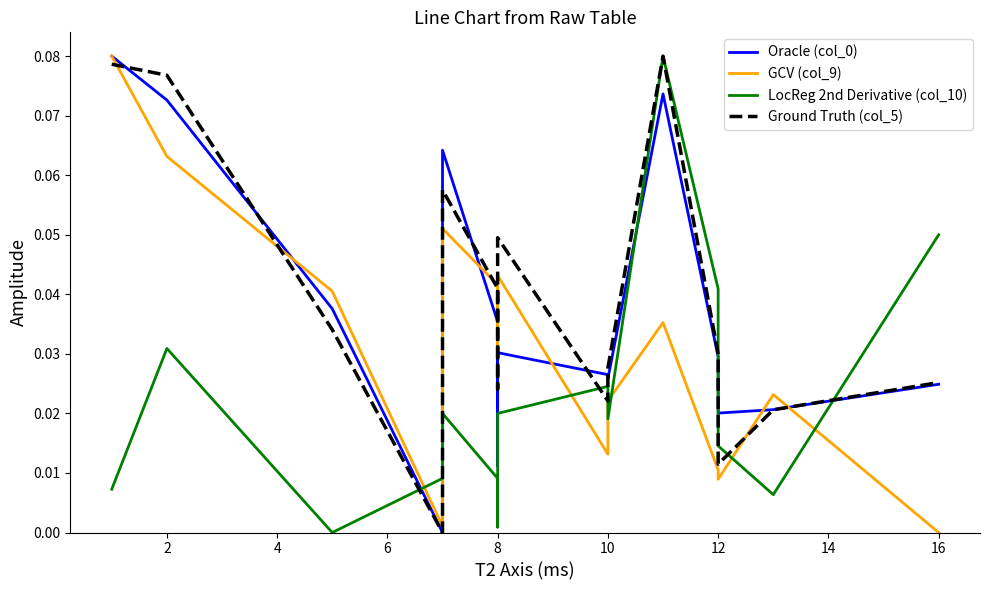

Reading left to right, extract all data points from this chart.

Oracle (col_0): 0.1	0.1	0.0	0.0	0.1	0.0	0.0	0.0	0.0	0.0	0.1	0.0	0.0	0.0	0.0
GCV (col_9): 0.1	0.1	0.0	0.0	0.1	0.0	0.0	0.0	0.0	0.0	0.0	0.0	0.0	0.0	0.0
LocReg 2nd Derivative (col_10): 0.0	0.0	0.0	0.0	0.0	0.0	0.0	0.0	0.0	0.0	0.1	0.0	0.0	0.0	0.1
Ground Truth (col_5): 0.1	0.1	0.0	0.0	0.1	0.0	0.0	0.0	0.0	0.0	0.1	0.0	0.0	0.0	0.0